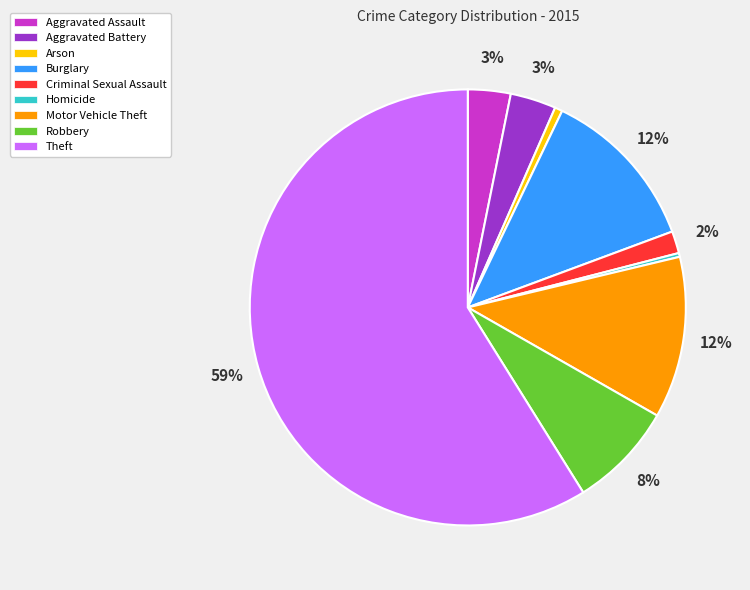

Do Criminal Sexual Assault and Motor Vehicle Theft together represent more than half of the pie?

No